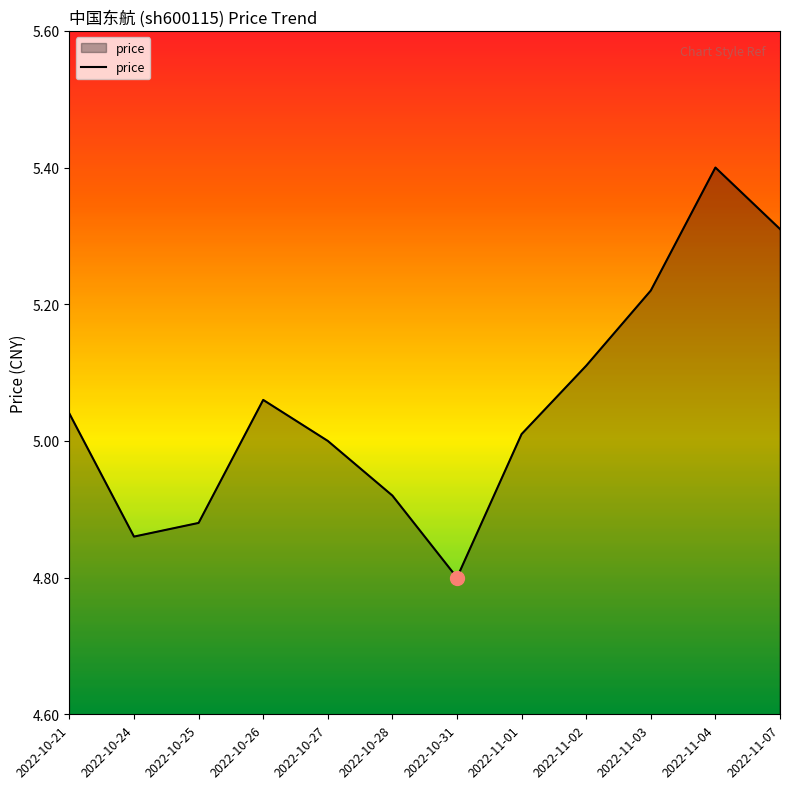

The value at 2022-10-26 is 2.2. True or false?

False